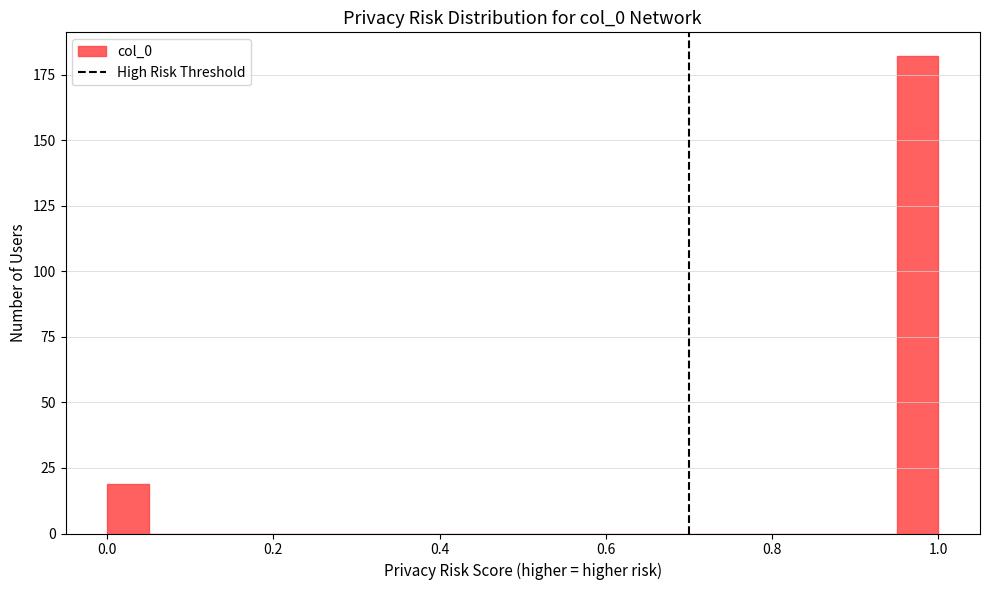

Around what value on the x-axis is the tallest bar? Give the approximate position of its centre, as read against the axis.

0.98